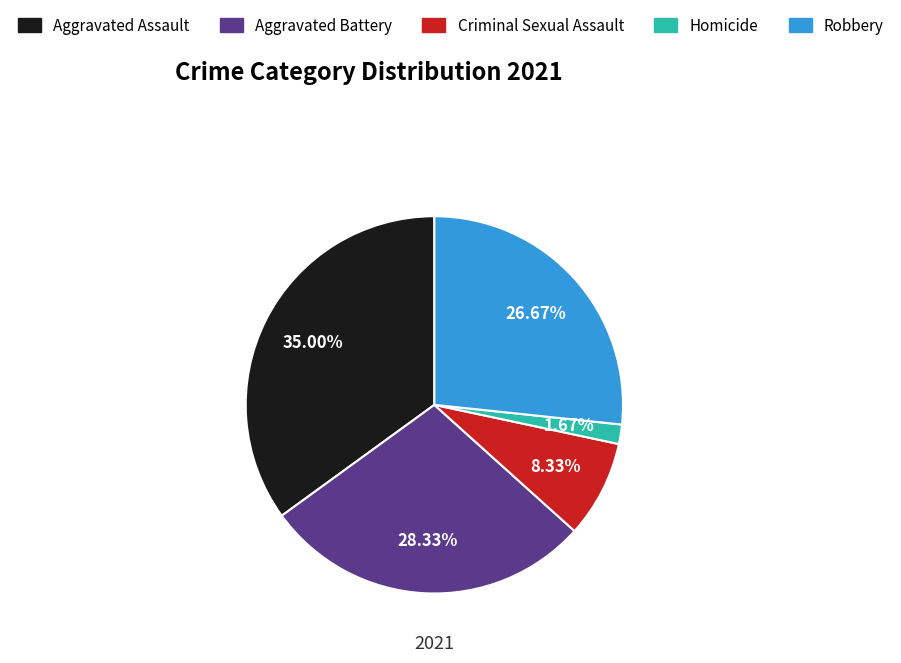

True or false: Aggravated Assault accounts for 27% of the total.

False